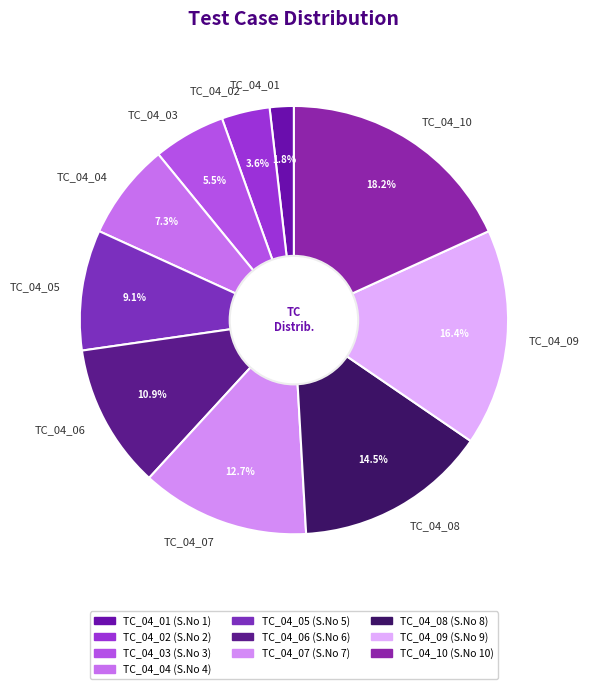

Between TC_04_04 and TC_04_08, which is larger?

TC_04_08